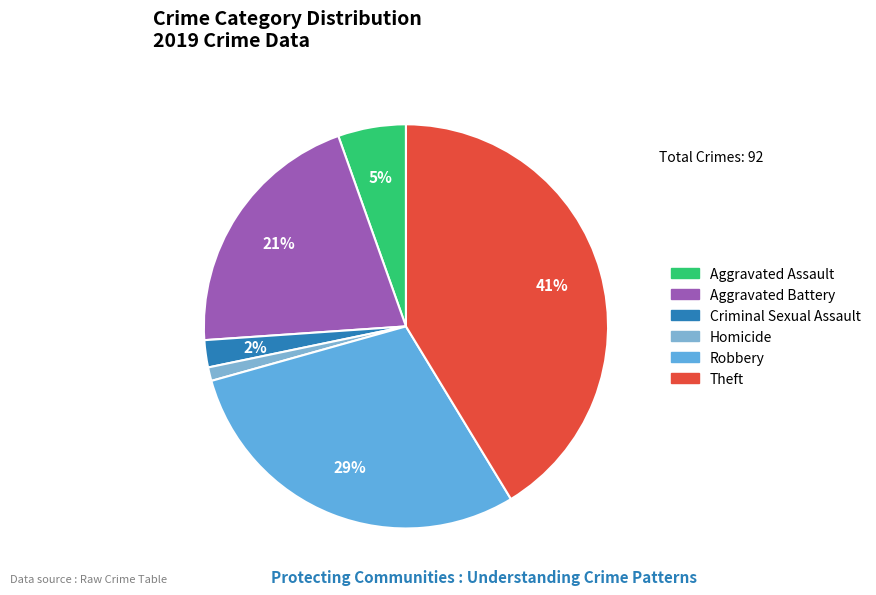

Is there a majority slice in this chart?

No